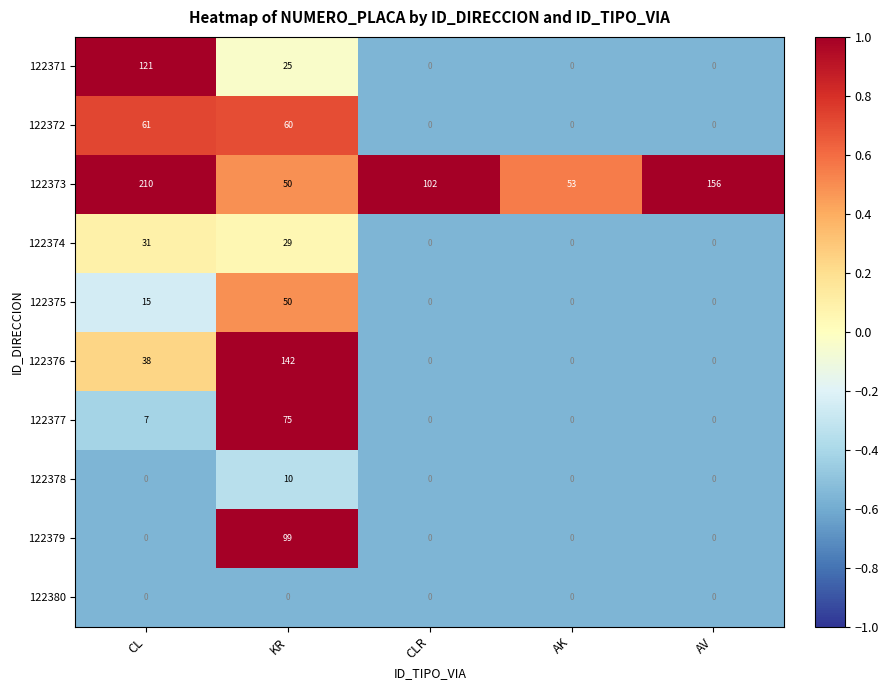

What is the greatest value displayed?

210